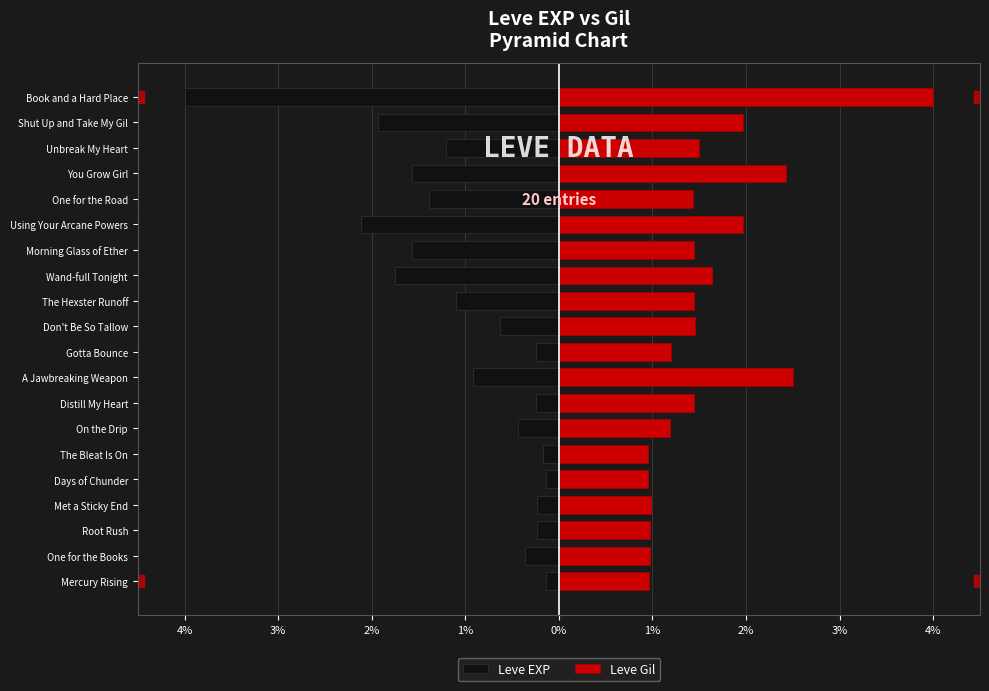

Between Distill My Heart and Using Your Arcane Powers, which is larger?

Distill My Heart